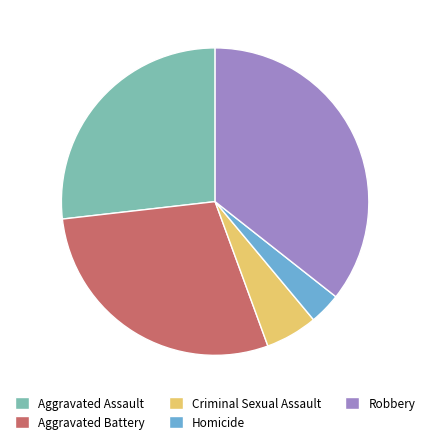

Do Robbery and Aggravated Battery together represent more than half of the pie?

Yes